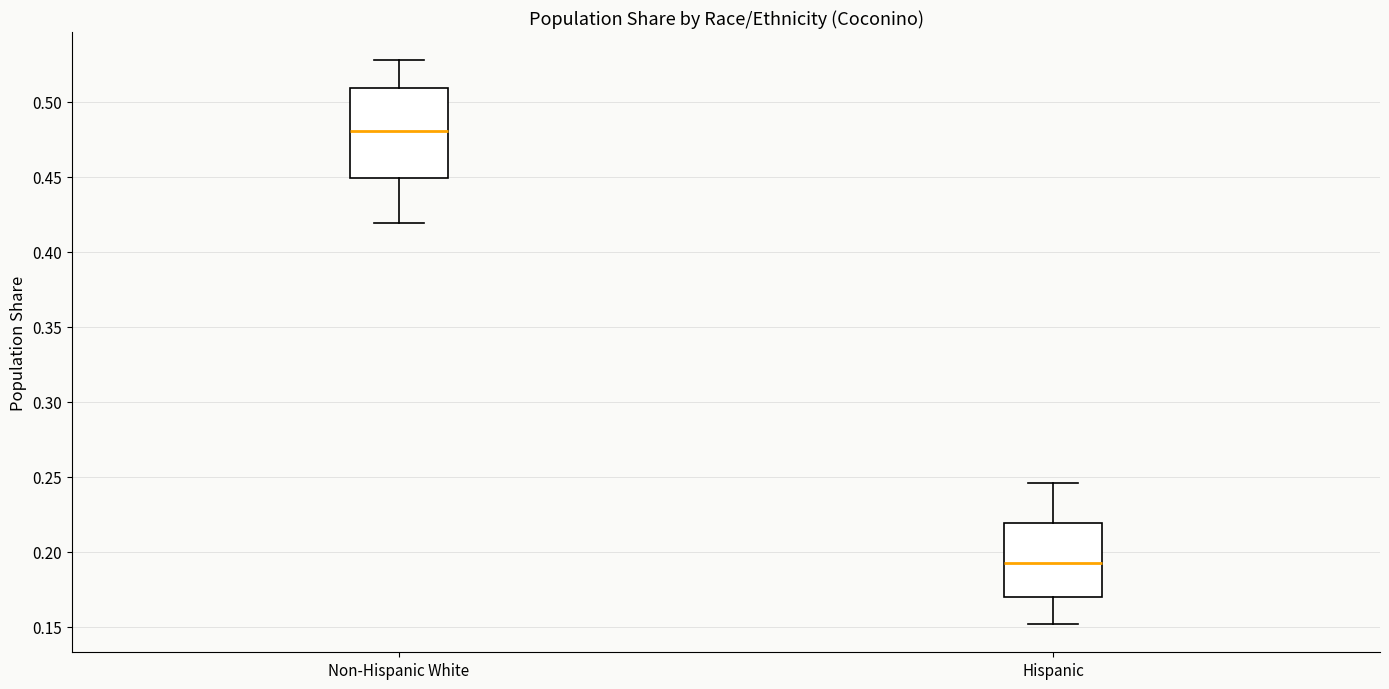

Reading left to right, read every box against the y-axis: the position of its median line, the range the box covers, and the ends of its whiskers. The values are not printed on the chart, so give them approximately, as read against the axis.

Non-Hispanic White: median 0.480, box 0.450 to 0.510, whiskers 0.420 to 0.530
Hispanic: median 0.195, box 0.170 to 0.220, whiskers 0.150 to 0.245